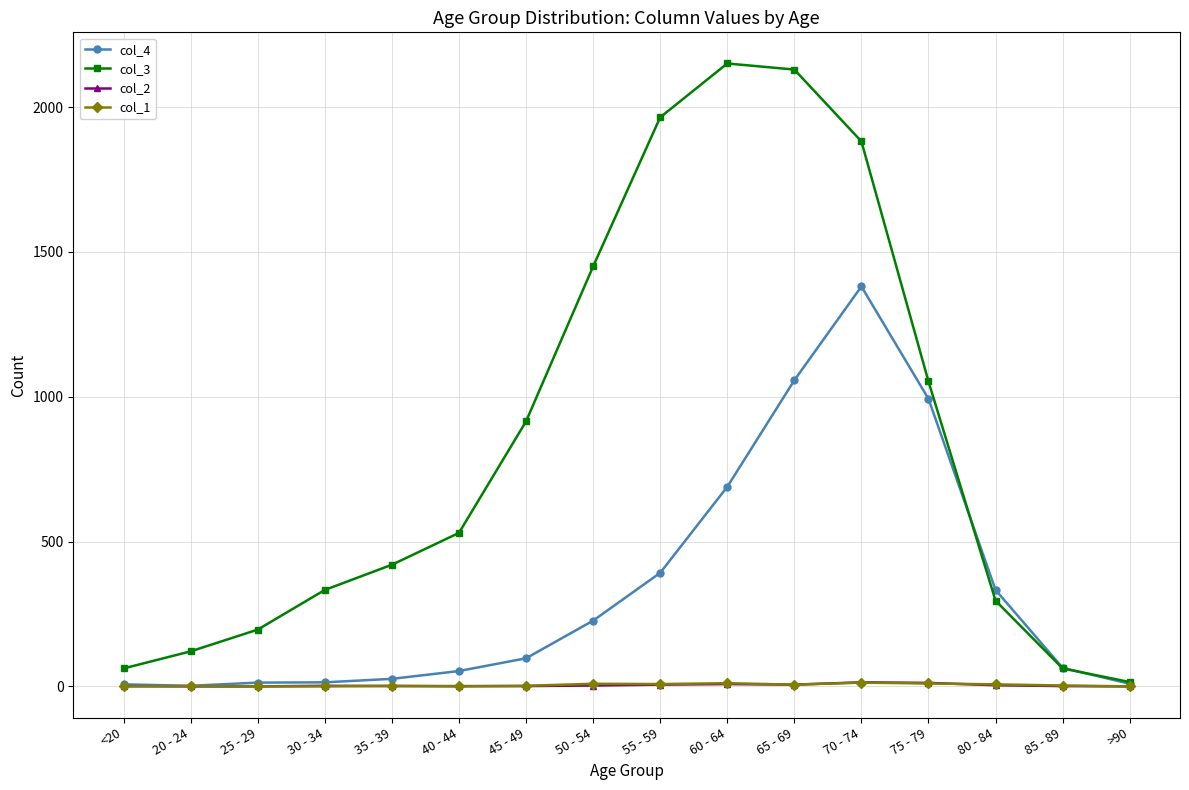

How many lines are shown in the chart?

4